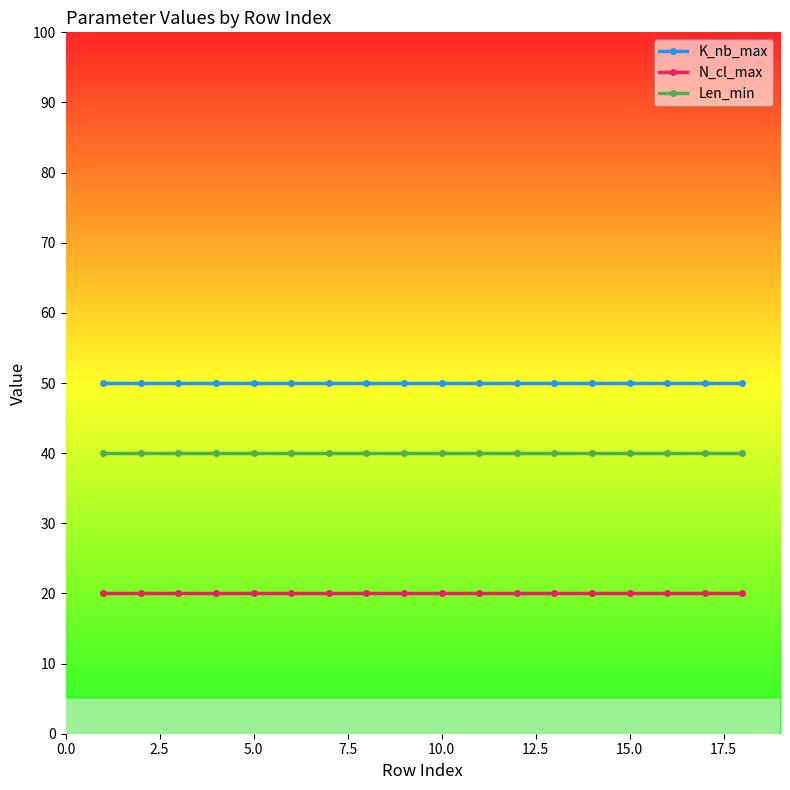

List the series in order of their peak value, highest first.

K_nb_max, Len_min, N_cl_max